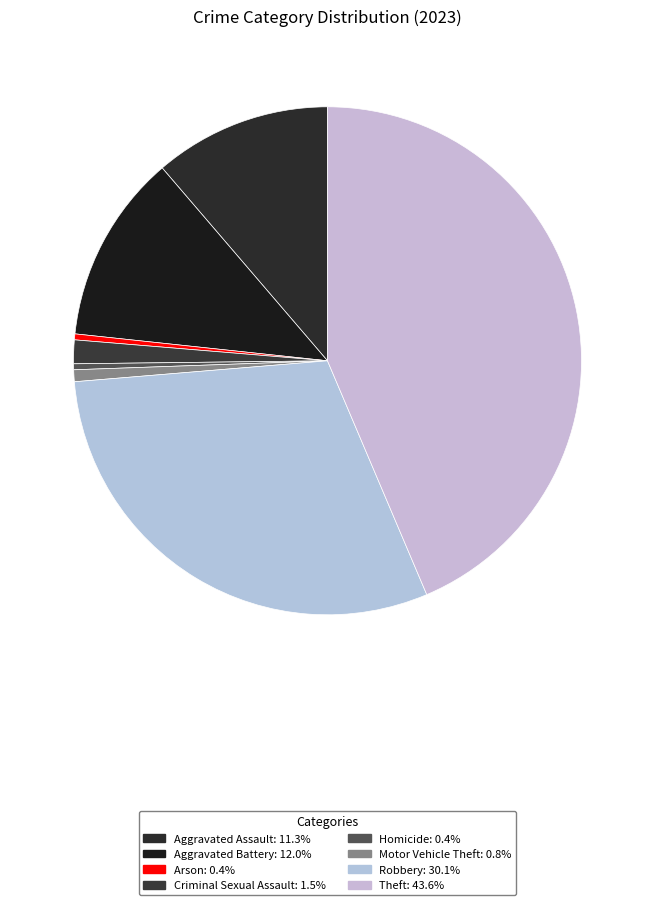

What is the ratio of the value at Criminal Sexual Assault to the value at Homicide?

4.0